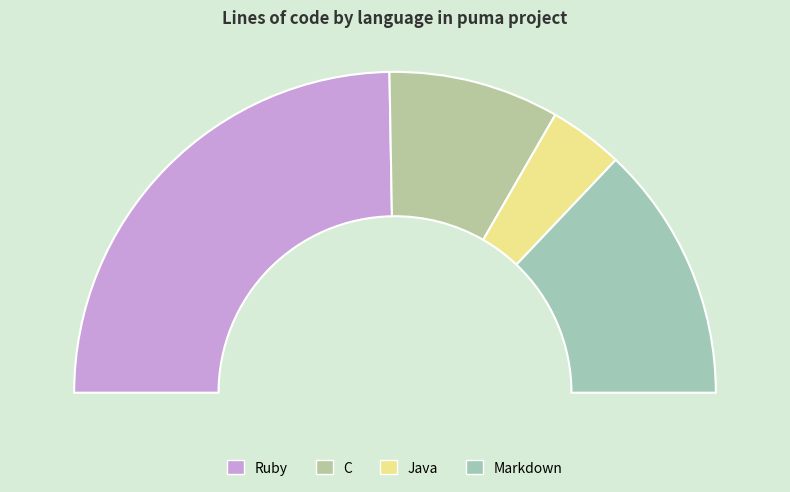

To the nearest percent, what percentage of the pie is Java?

7%